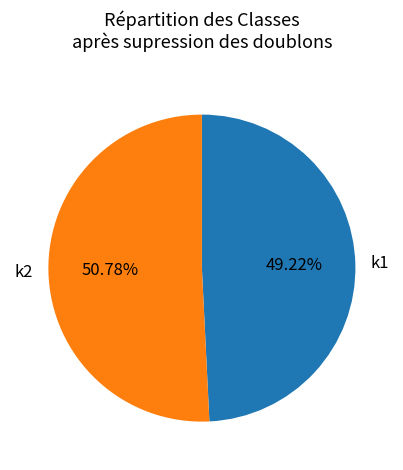

To the nearest percent, what is the difference between the largest and smallest slice percentages?

2%